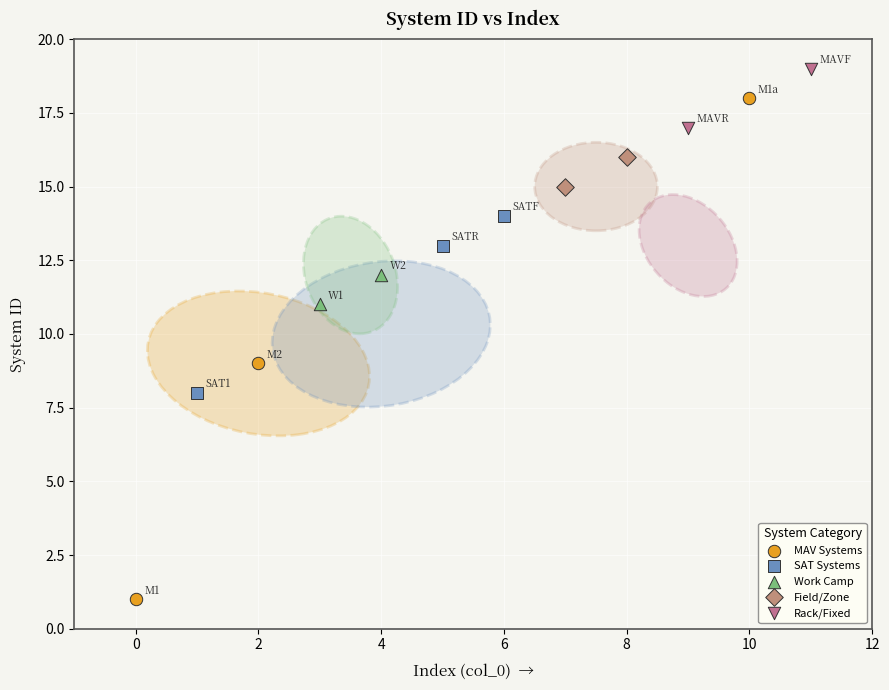

Which series reaches the minimum Y coordinate?

MAV Systems